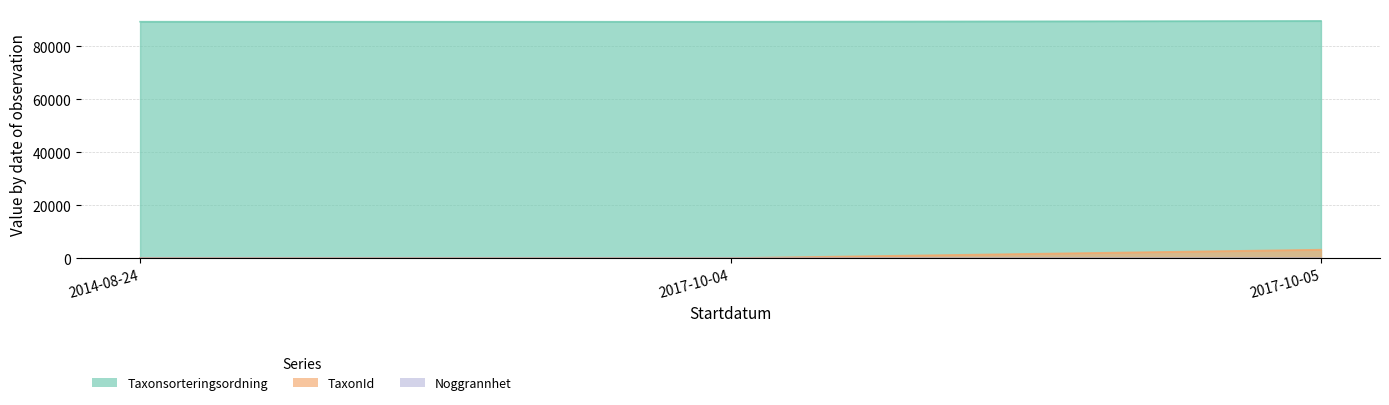

At which label does Taxonsorteringsordning first exceed 89338?

2017-10-05